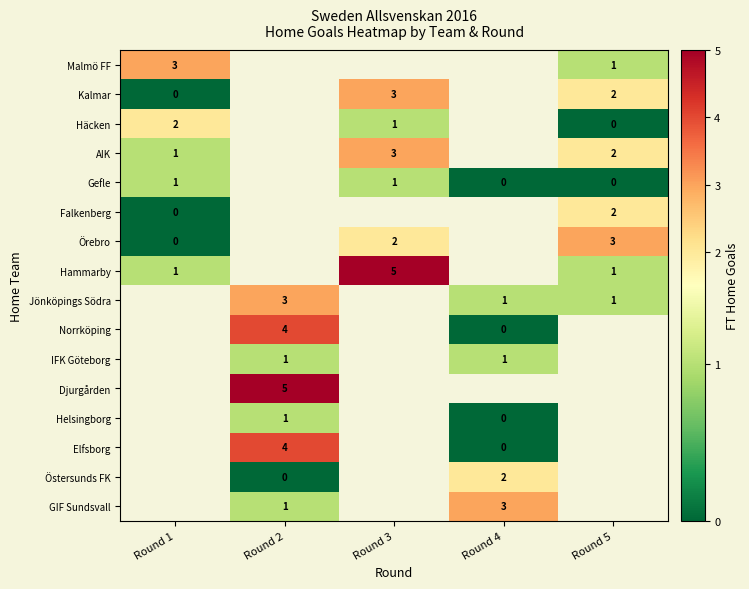

True or false: Gefle has a value of 1 at Round 3.

True